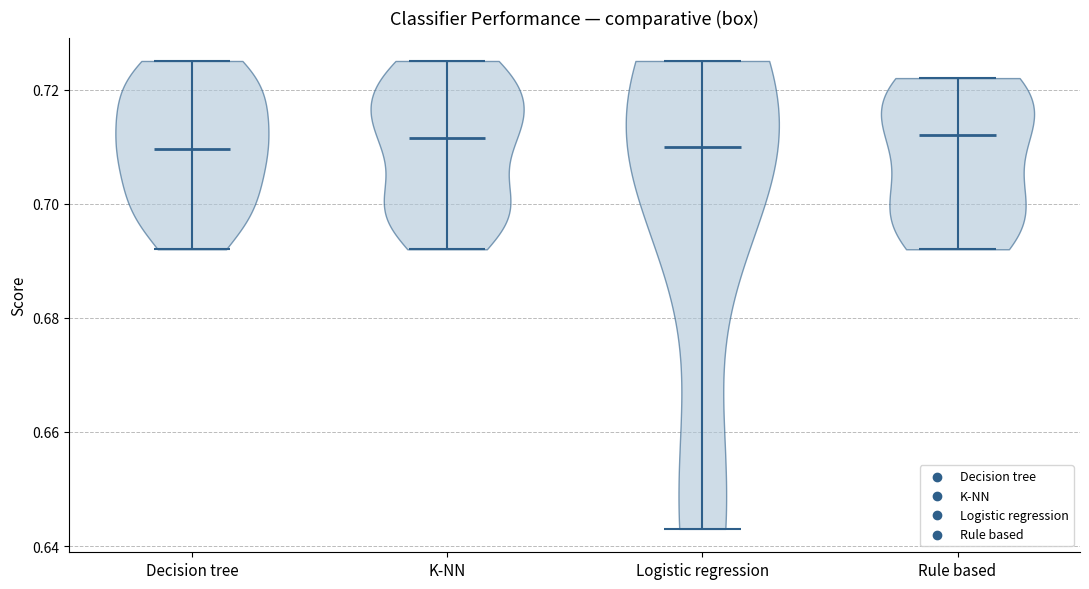

What is the lowest point the violin for K-NN reaches on the y-axis? The values are not printed on the chart, so give them approximately, as read against the axis.

0.692